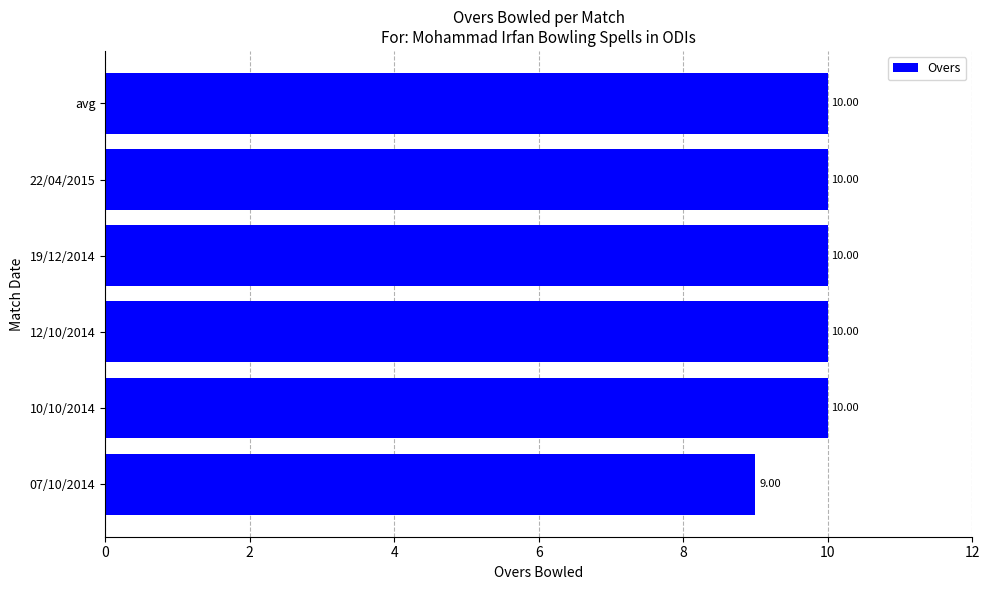

What is the ratio of the value at 07/10/2014 to the value at 19/12/2014?

0.9